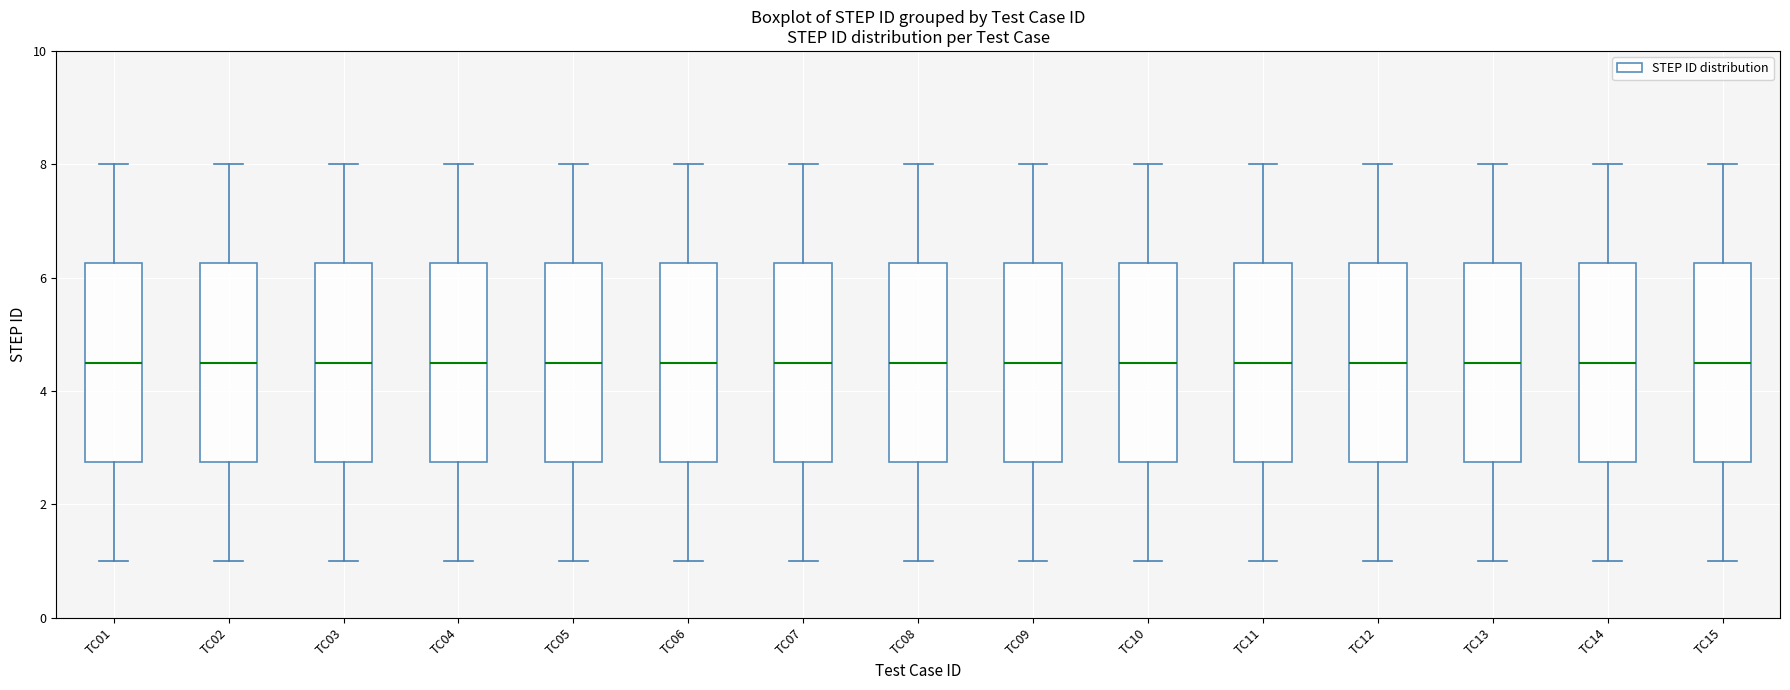

Reading left to right, transcribe this box plot: for each box, give where its median line is, the range the box spans, and where its two whiskers end, as read against the y-axis. The values are not printed on the chart, so give them approximately, as read against the axis.

TC01: median 4.6, box 2.8 to 6.2, whiskers 1.0 to 8.0
TC02: median 4.6, box 2.8 to 6.2, whiskers 1.0 to 8.0
TC03: median 4.6, box 2.8 to 6.2, whiskers 1.0 to 8.0
TC04: median 4.6, box 2.8 to 6.2, whiskers 1.0 to 8.0
TC05: median 4.6, box 2.8 to 6.2, whiskers 1.0 to 8.0
TC06: median 4.6, box 2.8 to 6.2, whiskers 1.0 to 8.0
TC07: median 4.6, box 2.8 to 6.2, whiskers 1.0 to 8.0
TC08: median 4.6, box 2.8 to 6.2, whiskers 1.0 to 8.0
TC09: median 4.6, box 2.8 to 6.2, whiskers 1.0 to 8.0
TC10: median 4.6, box 2.8 to 6.2, whiskers 1.0 to 8.0
TC11: median 4.6, box 2.8 to 6.2, whiskers 1.0 to 8.0
TC12: median 4.6, box 2.8 to 6.2, whiskers 1.0 to 8.0
TC13: median 4.6, box 2.8 to 6.2, whiskers 1.0 to 8.0
TC14: median 4.6, box 2.8 to 6.2, whiskers 1.0 to 8.0
TC15: median 4.6, box 2.8 to 6.2, whiskers 1.0 to 8.0